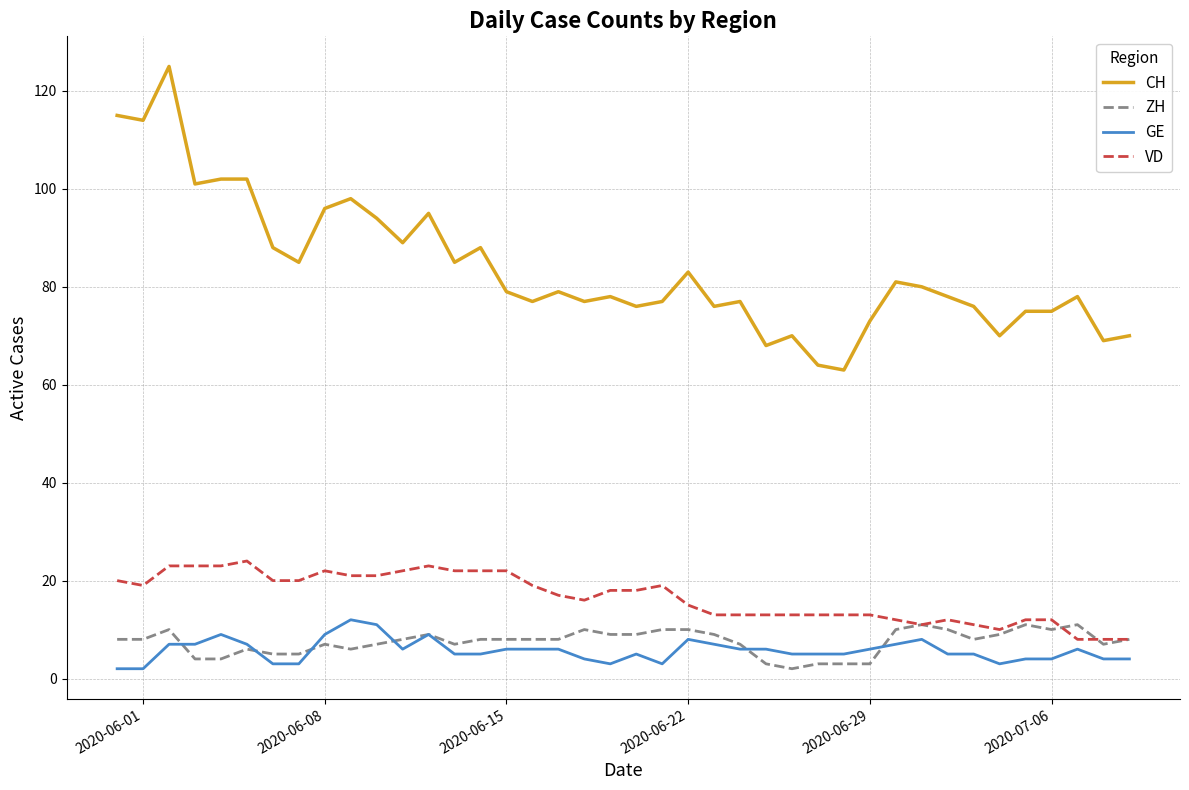

Which series has the largest total across all categories?

CH